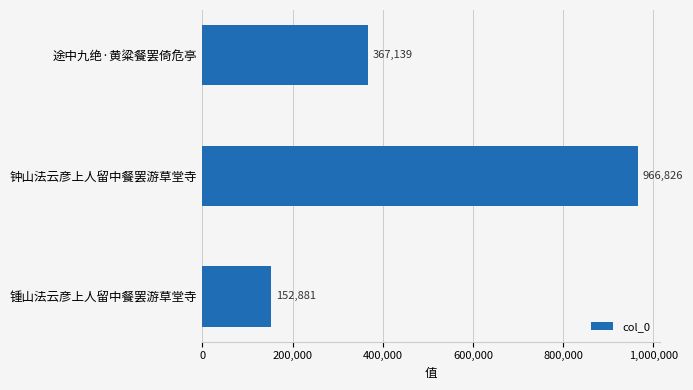

How many data points are less than 367139?

1